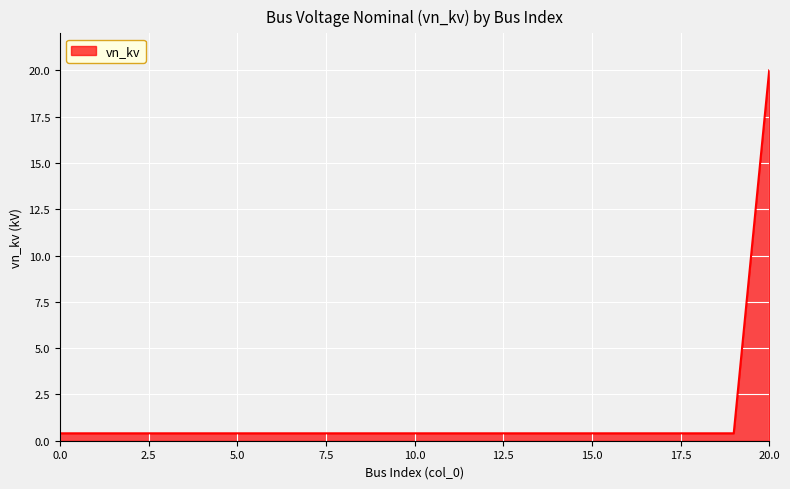

Does the chart display data point markers on the line(s)?

No